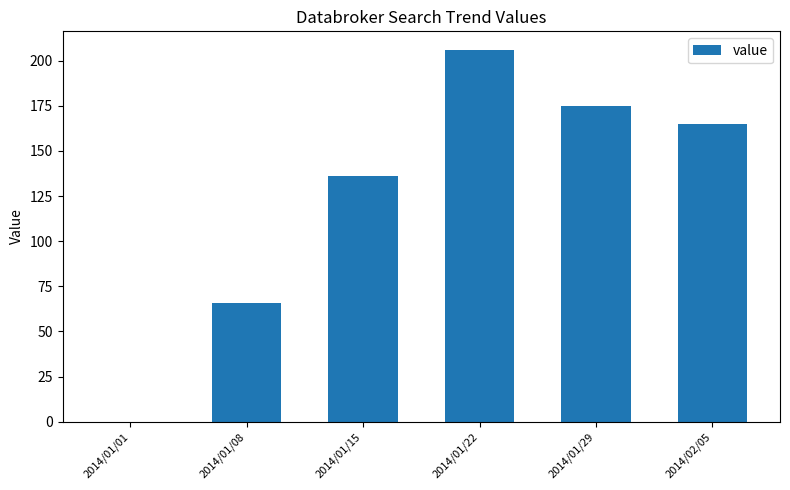

Is it true that the value at 2014/01/08 is 66?

True